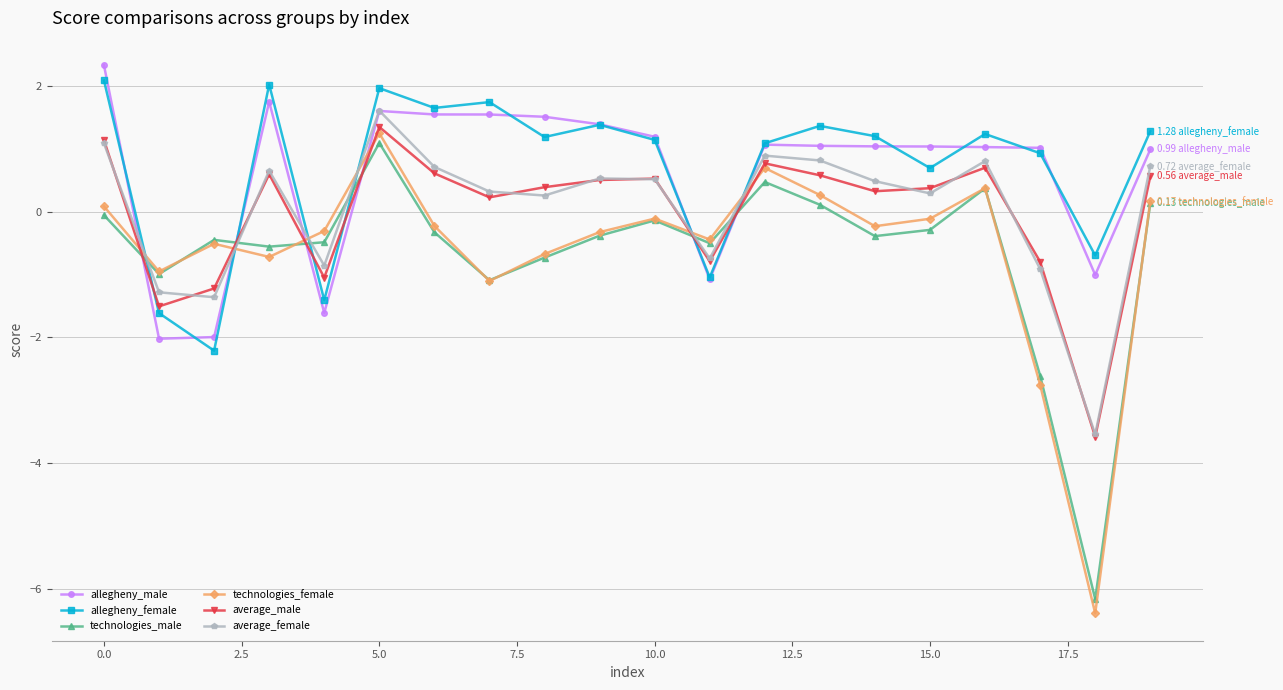

How many values in allegheny_female are below zero?

5